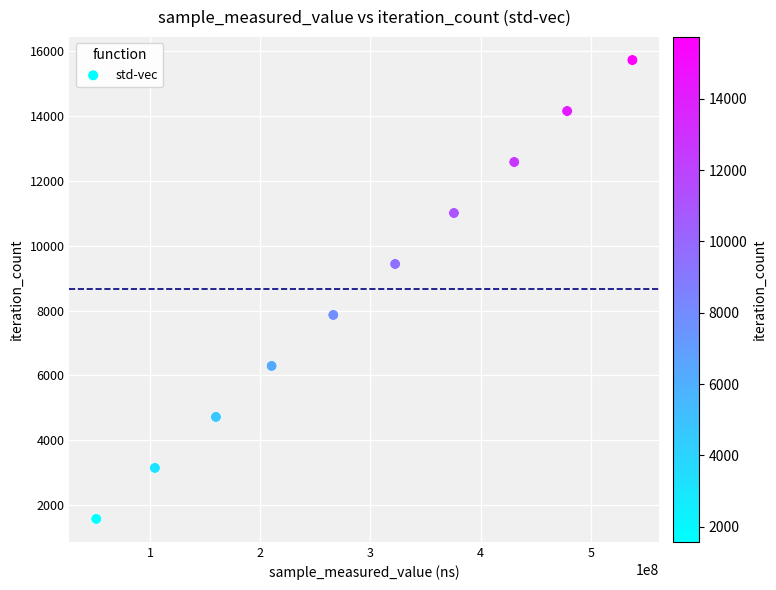

What is the range of Y values (max minus min)?

14157